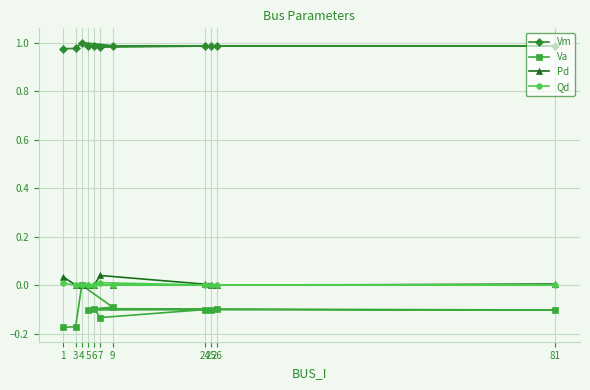

List the series in order of their peak value, lowest first.

Va, Qd, Pd, Vm